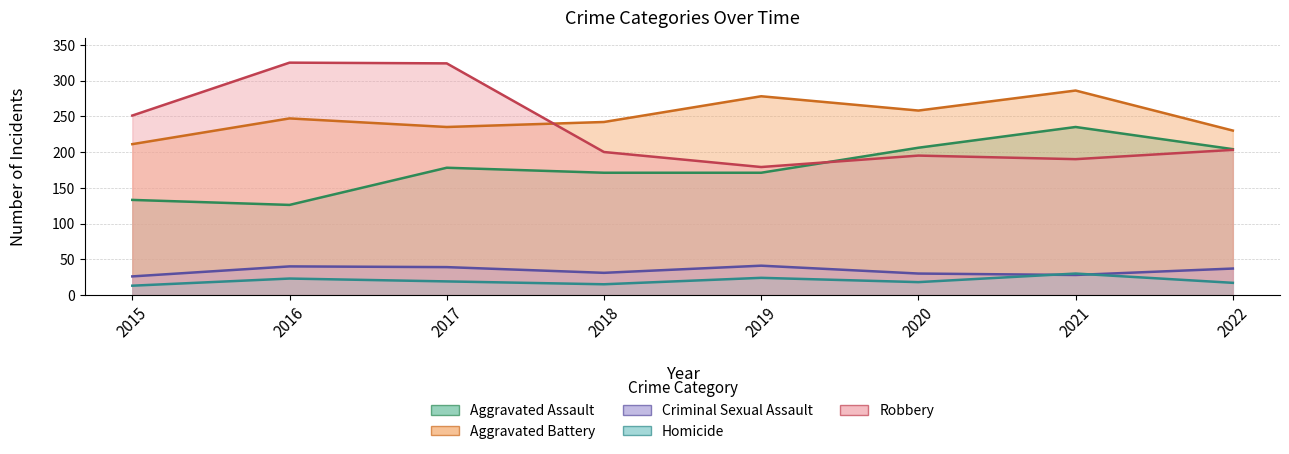

Reading right to left, list all the values displayed in this chart.

Aggravated Assault: 204	235	206	171	171	178	126	133
Aggravated Battery: 230	286	258	278	242	235	247	211
Criminal Sexual Assault: 37	28	30	41	31	39	40	26
Homicide: 17	30	18	24	15	19	23	13
Robbery: 203	190	195	179	200	324	325	251